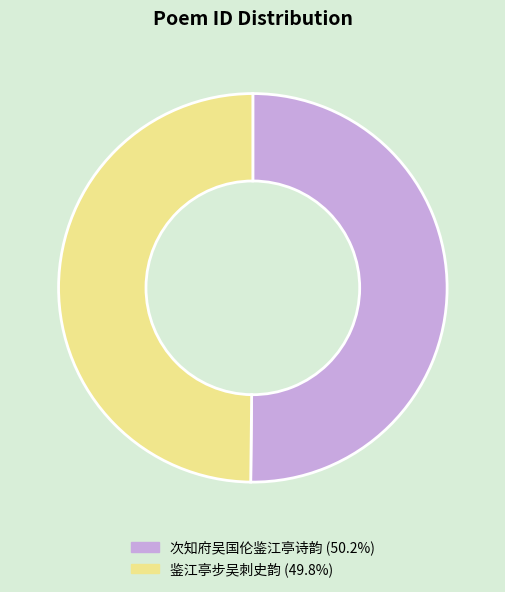

How many slices are in this pie chart?

2